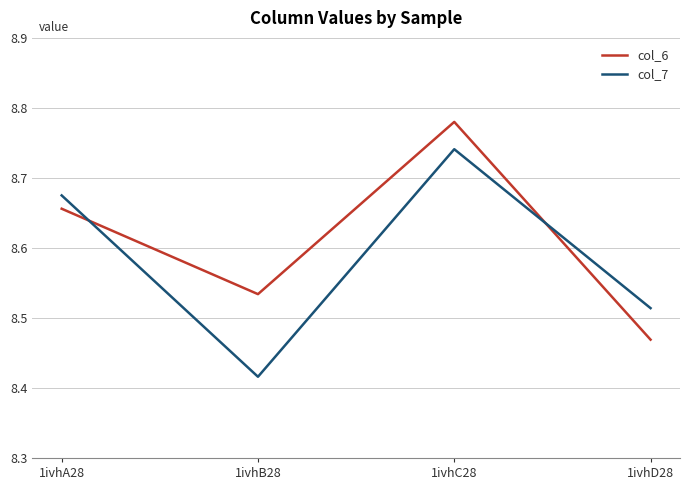

How many times do col_6 and col_7 cross each other?

2